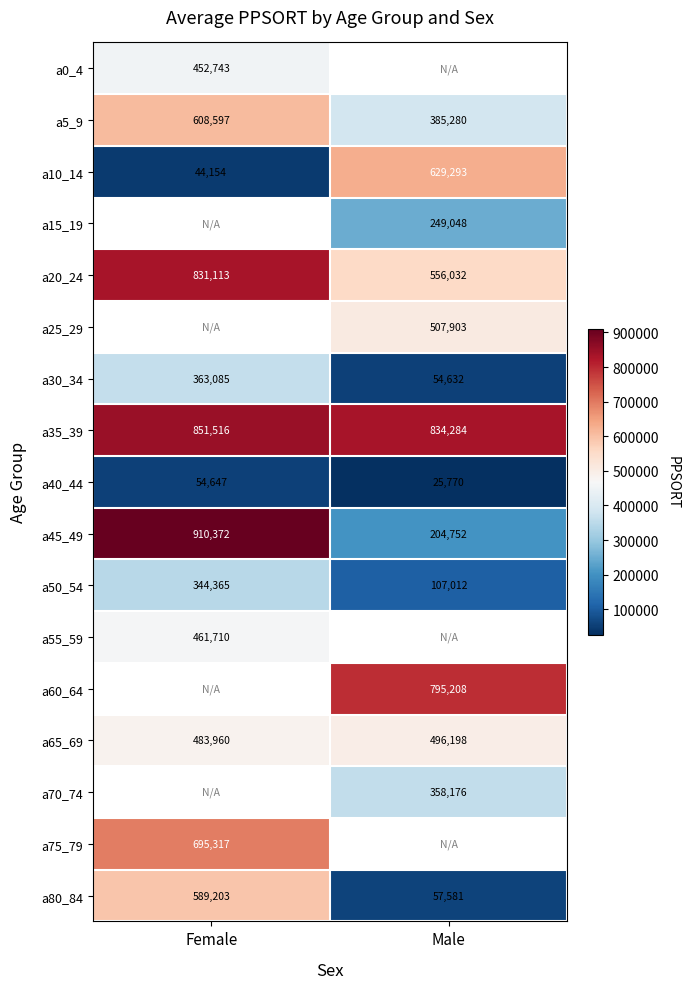

True or false: a40_44 has a value of 12732 at Male.

False